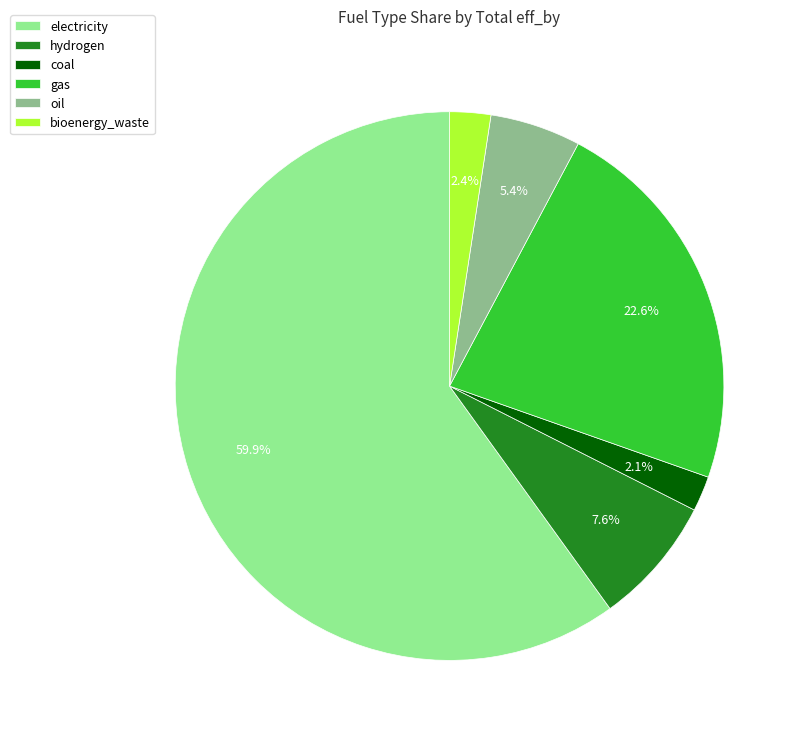

How much of the chart is everything except bioenergy_waste?

97.6%